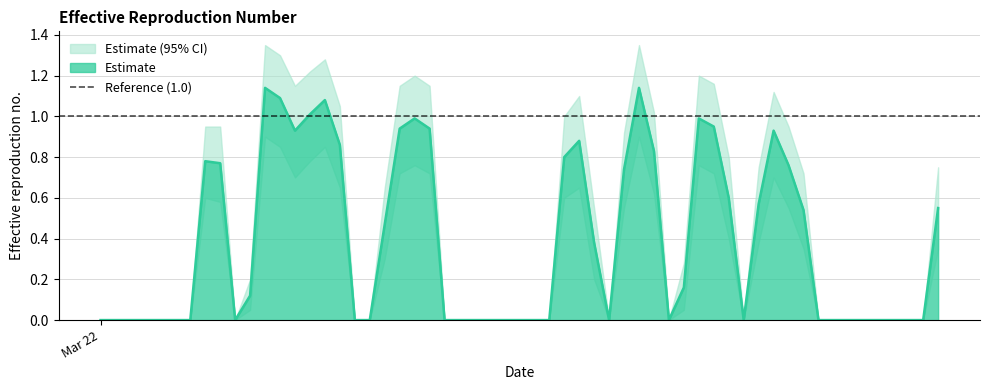

At which label is the value closest to 0?

Mar 22